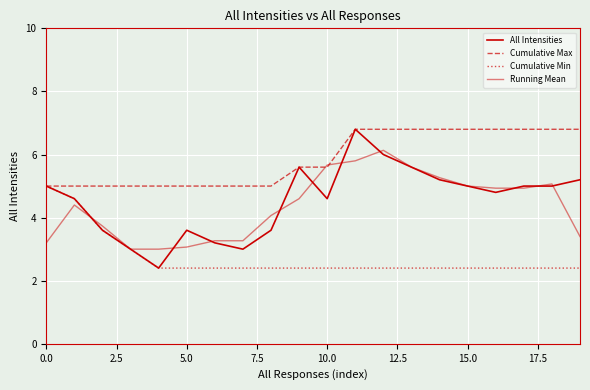

Reading left to right, transcribe all the data shown in this chart.

All Intensities: 5.0	4.6	3.6	3.0	2.4	3.6	3.2	3.0	3.6	5.6	4.6	6.8	6.0	5.6	5.2	5.0	4.8	5.0	5.0	5.2
Cumulative Max: 5.0	5.0	5.0	5.0	5.0	5.0	5.0	5.0	5.0	5.6	5.6	6.8	6.8	6.8	6.8	6.8	6.8	6.8	6.8	6.8
Cumulative Min: 5.0	4.6	3.6	3.0	2.4	2.4	2.4	2.4	2.4	2.4	2.4	2.4	2.4	2.4	2.4	2.4	2.4	2.4	2.4	2.4
Running Mean: 3.2	4.4	3.7	3.0	3.0	3.1	3.3	3.3	4.1	4.6	5.7	5.8	6.1	5.6	5.3	5.0	4.9	4.9	5.1	3.4